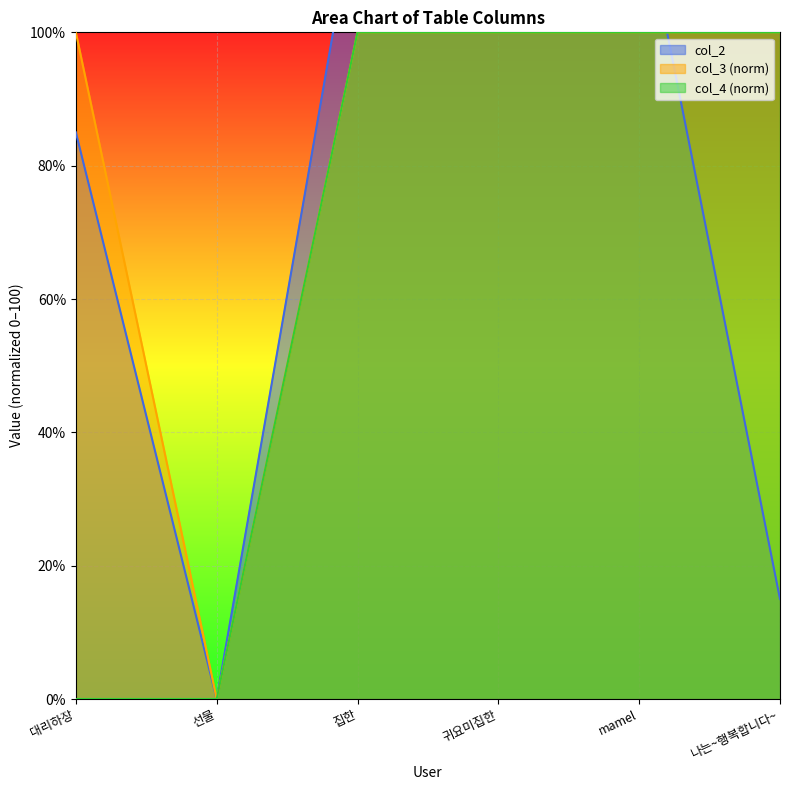

What is the label of the 2nd point from the right?

mamel